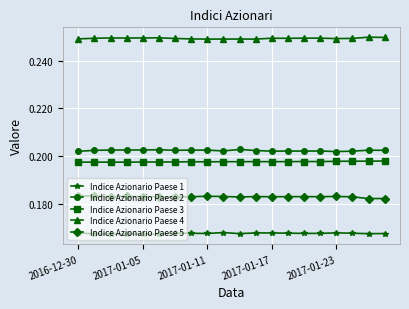

List the series in order of their peak value, highest first.

Indice Azionario Paese 4, Indice Azionario Paese 2, Indice Azionario Paese 3, Indice Azionario Paese 5, Indice Azionario Paese 1